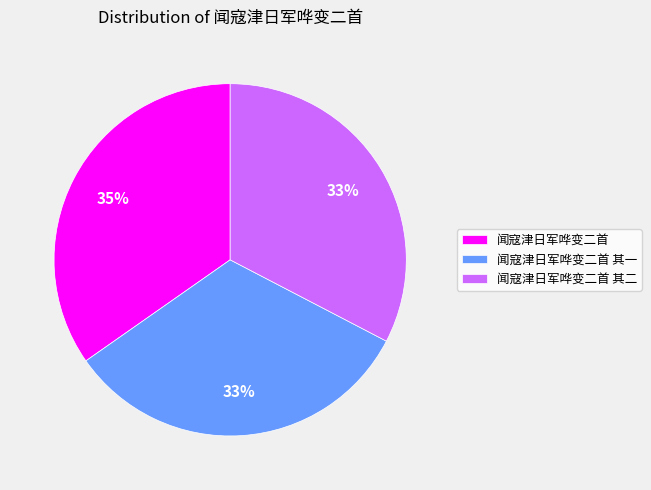

True or false: 闻寇津日军哗变二首 其二 accounts for 33% of the total.

True